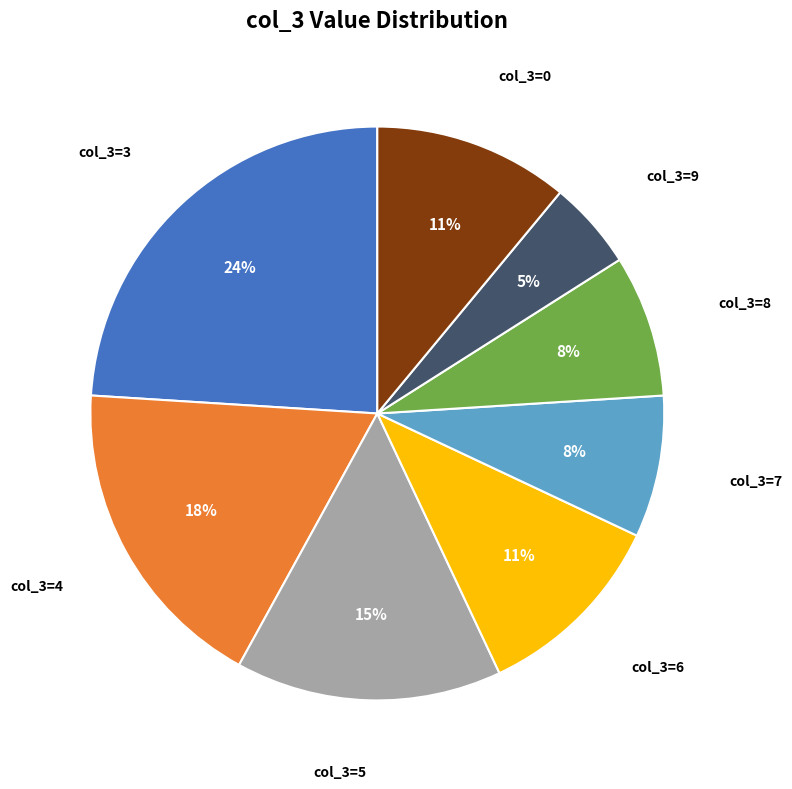

Is there any slice that represents more than half of the pie?

No